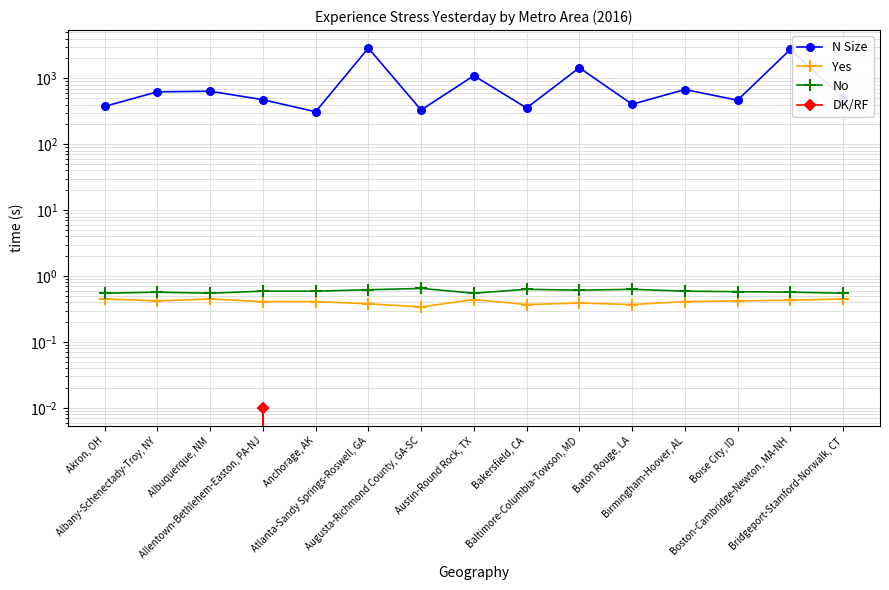

True or false: No and Yes cross at least once.

False